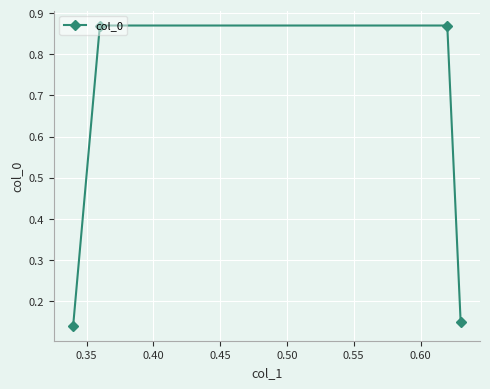

How many values are between 0 and 1?

4